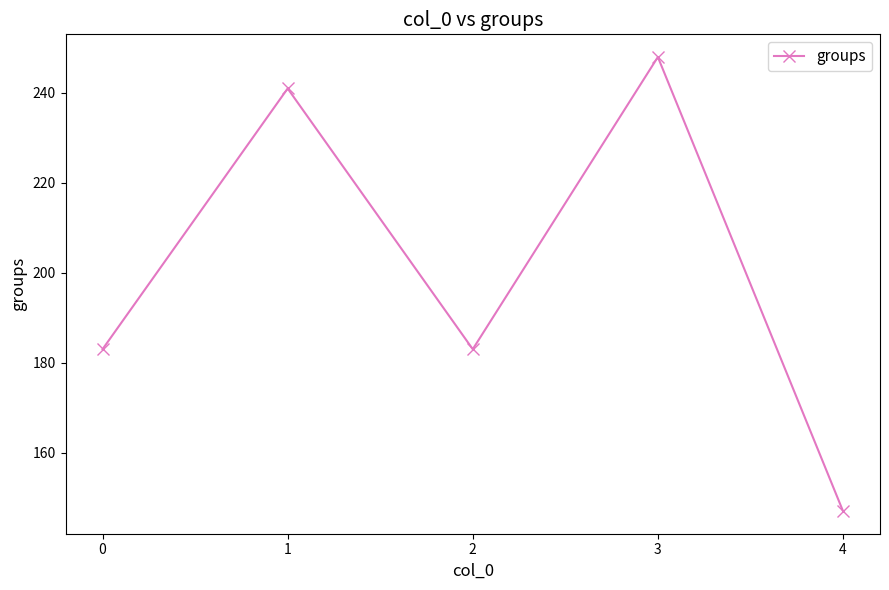

What value does the data have at 3, to the nearest 5?

250